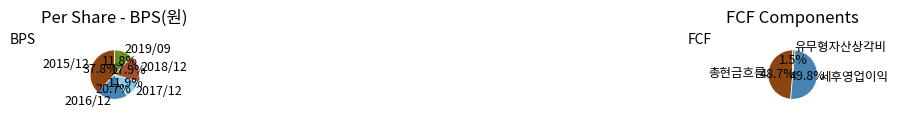

Is there a majority slice in this chart?

No